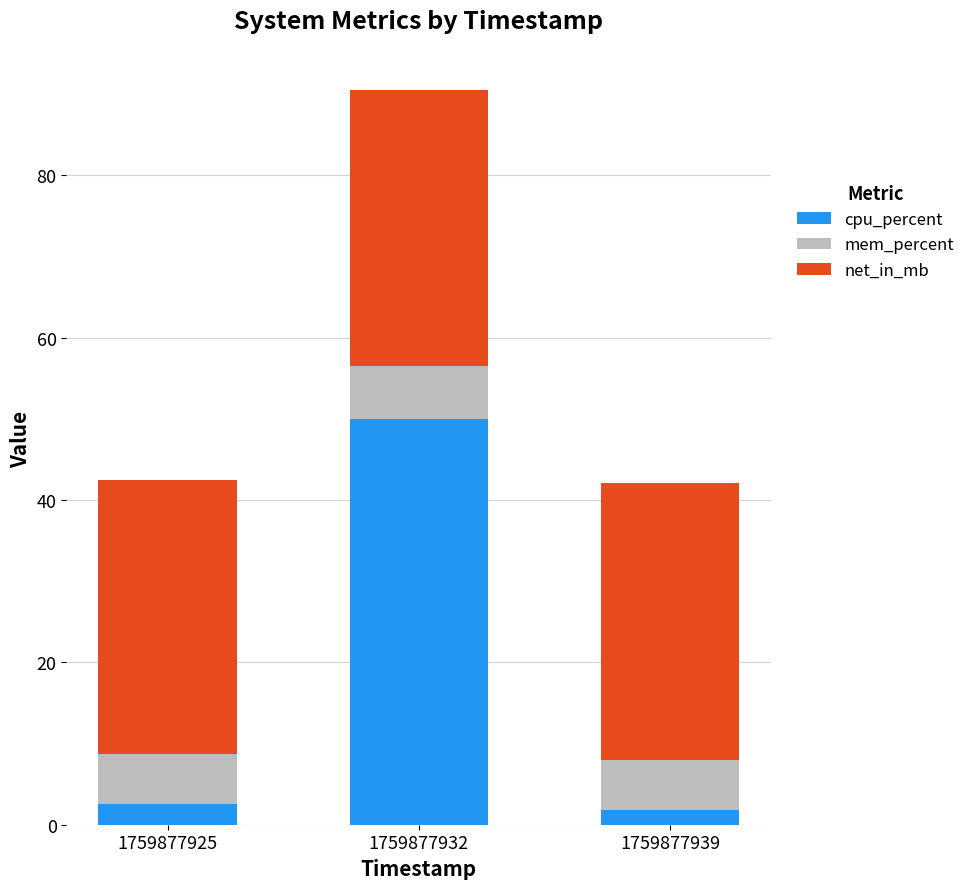

What is the total value across all series at 1759877925?

42.4